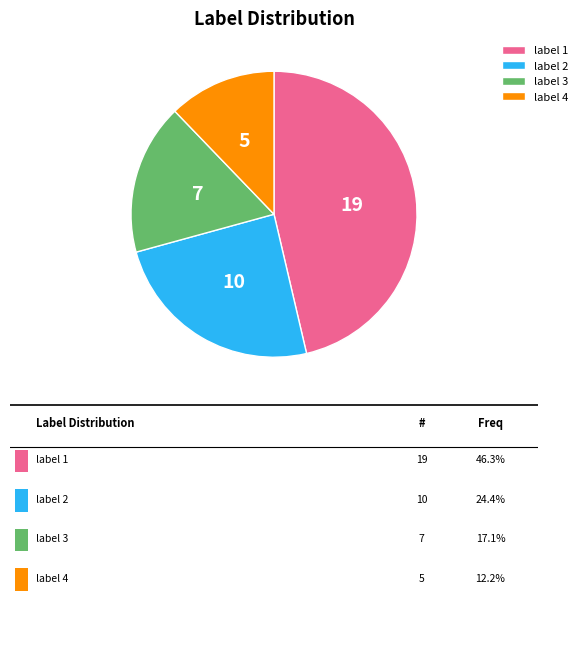

Which category has the smallest portion of the pie?

label 4